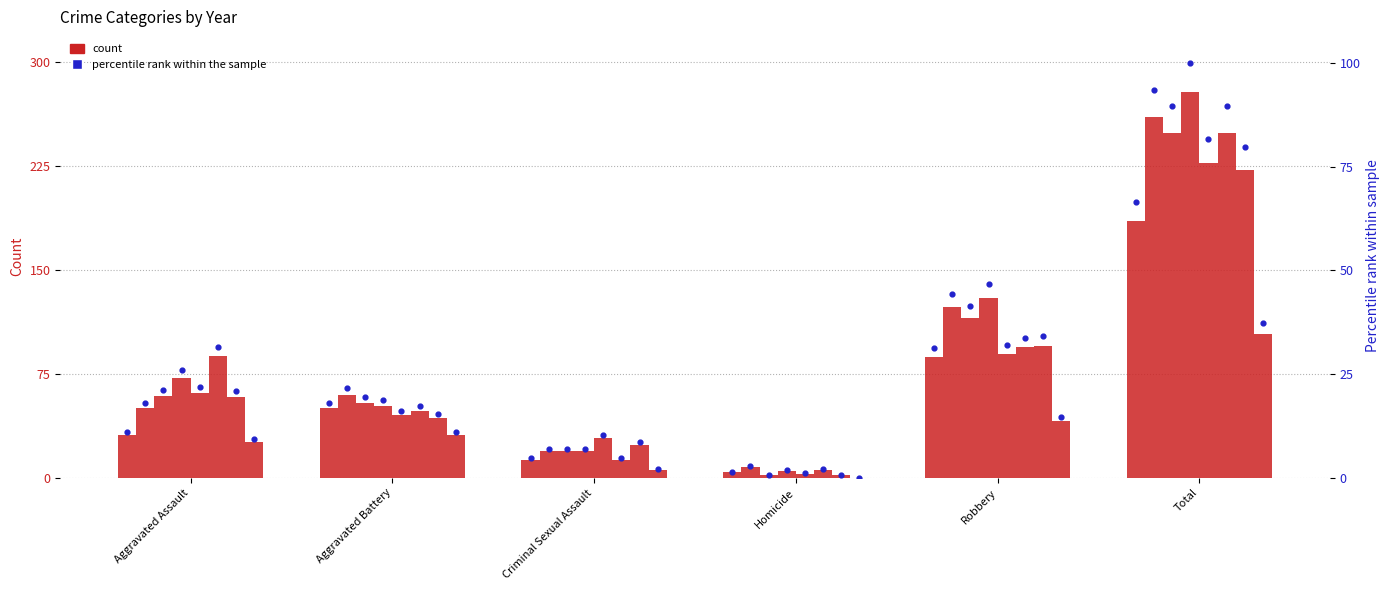

What is the change in value from Aggravated Assault to Robbery?

+20.1